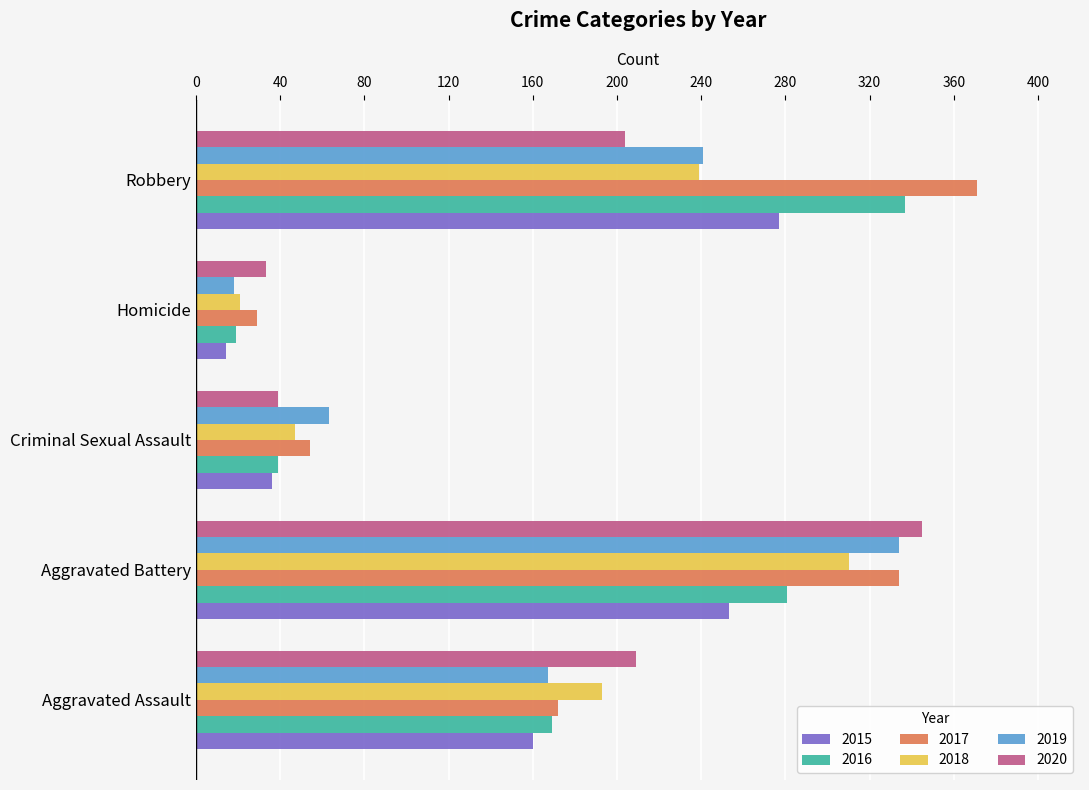

What is the sum of all 2018 values?

810